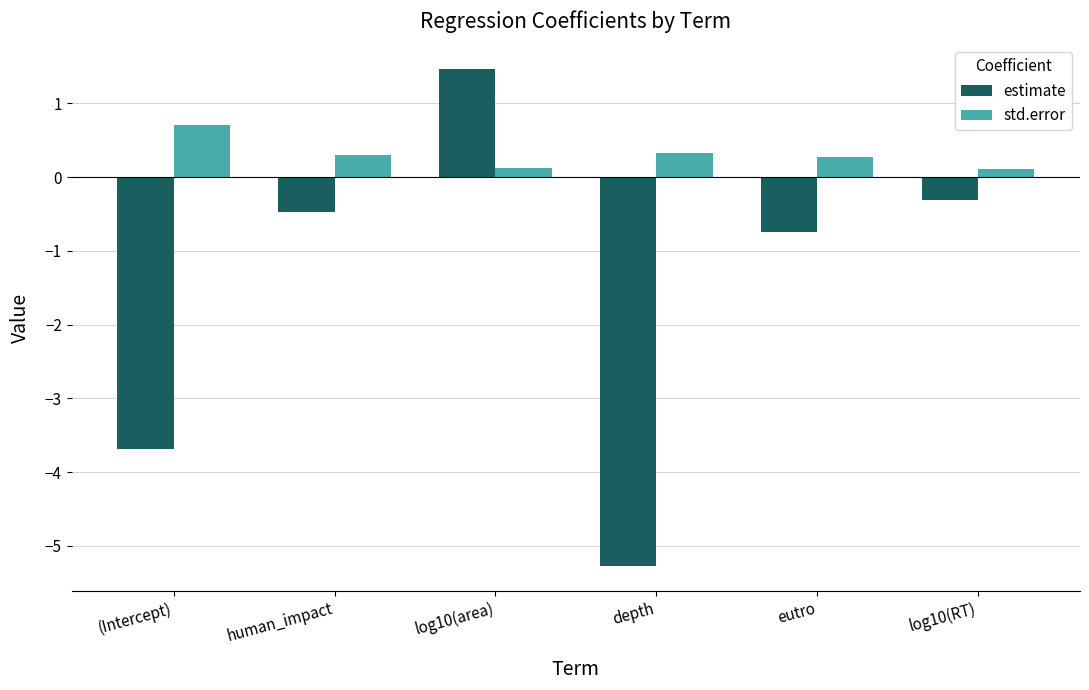

True or false: estimate has a value of -5.3 at depth.

True